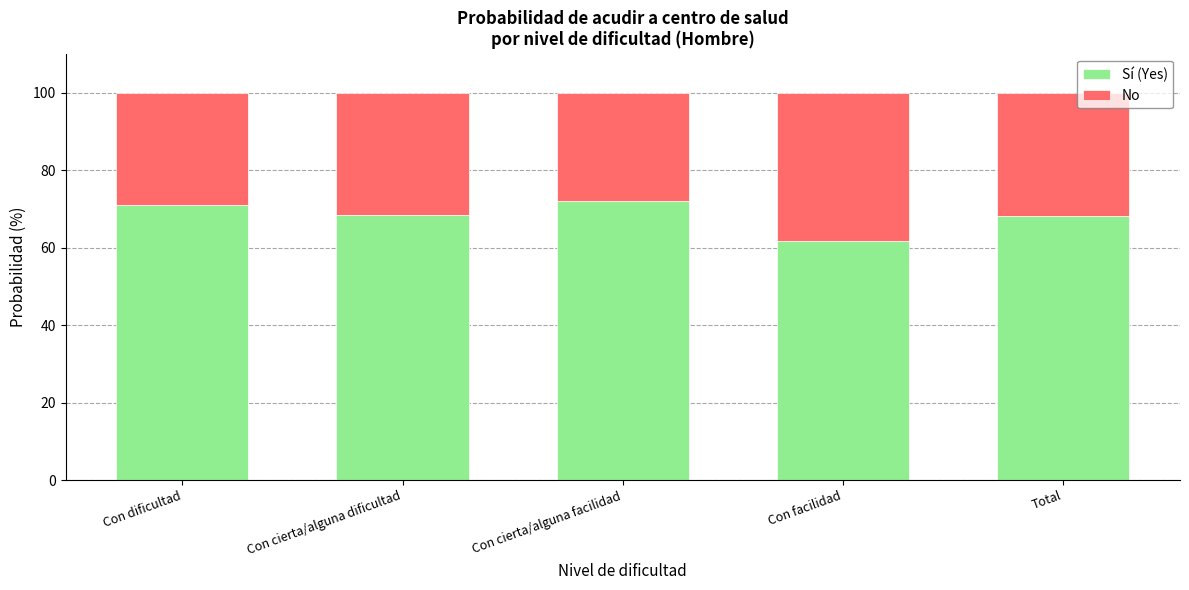

How many data points does each series have?

5